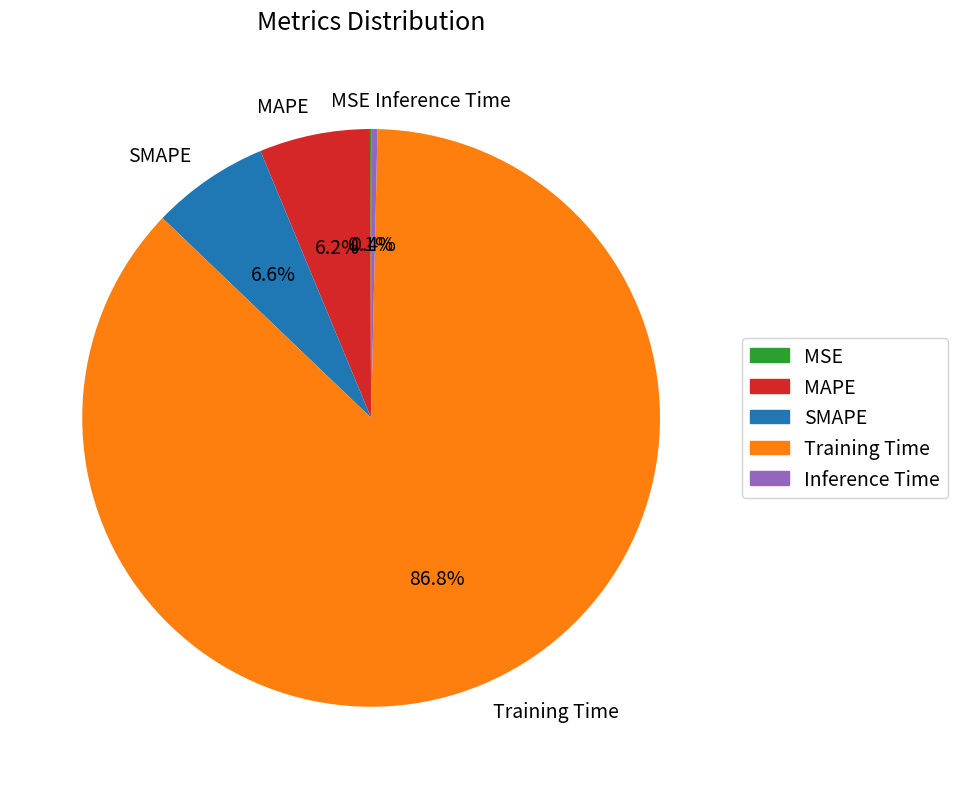

What percentage is the SMAPE slice, to the nearest percent?

7%